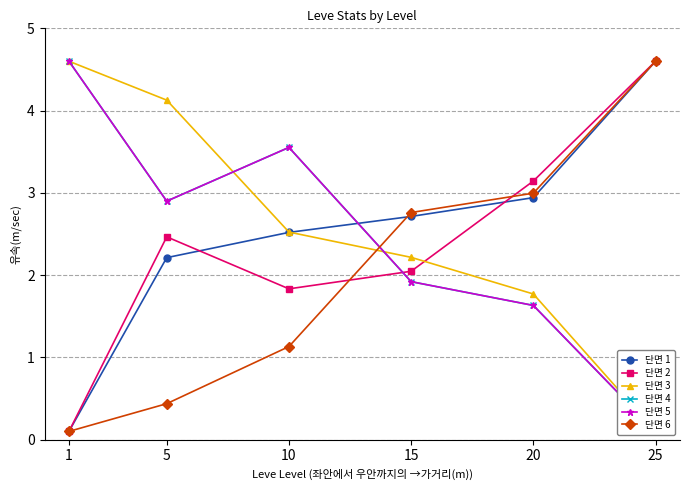

At which category does 단면 2 reach its first local valley?

10